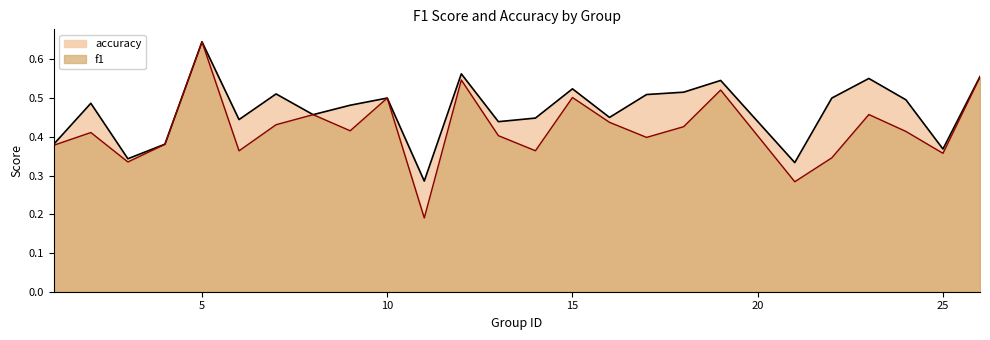

True or false: accuracy and f1 cross at least once.

False